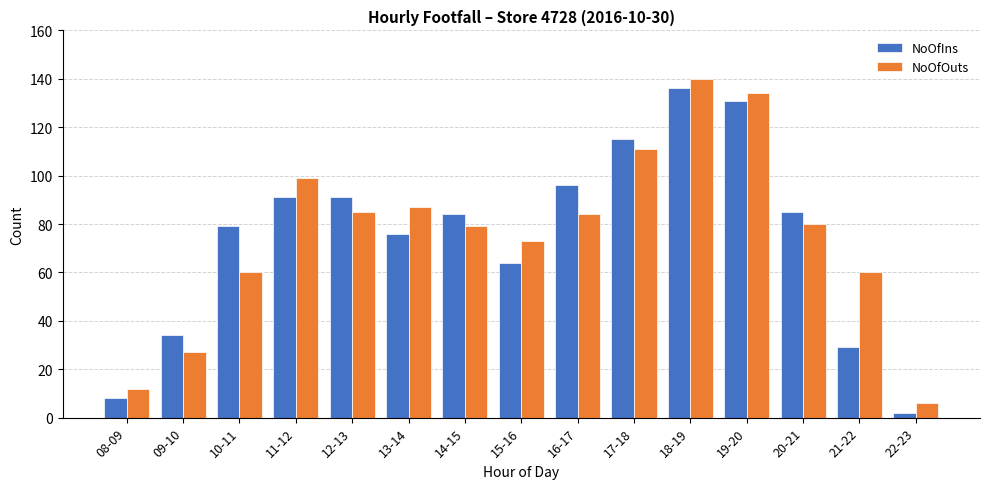

True or false: NoOfIns has a value of 84 at 14-15.

True